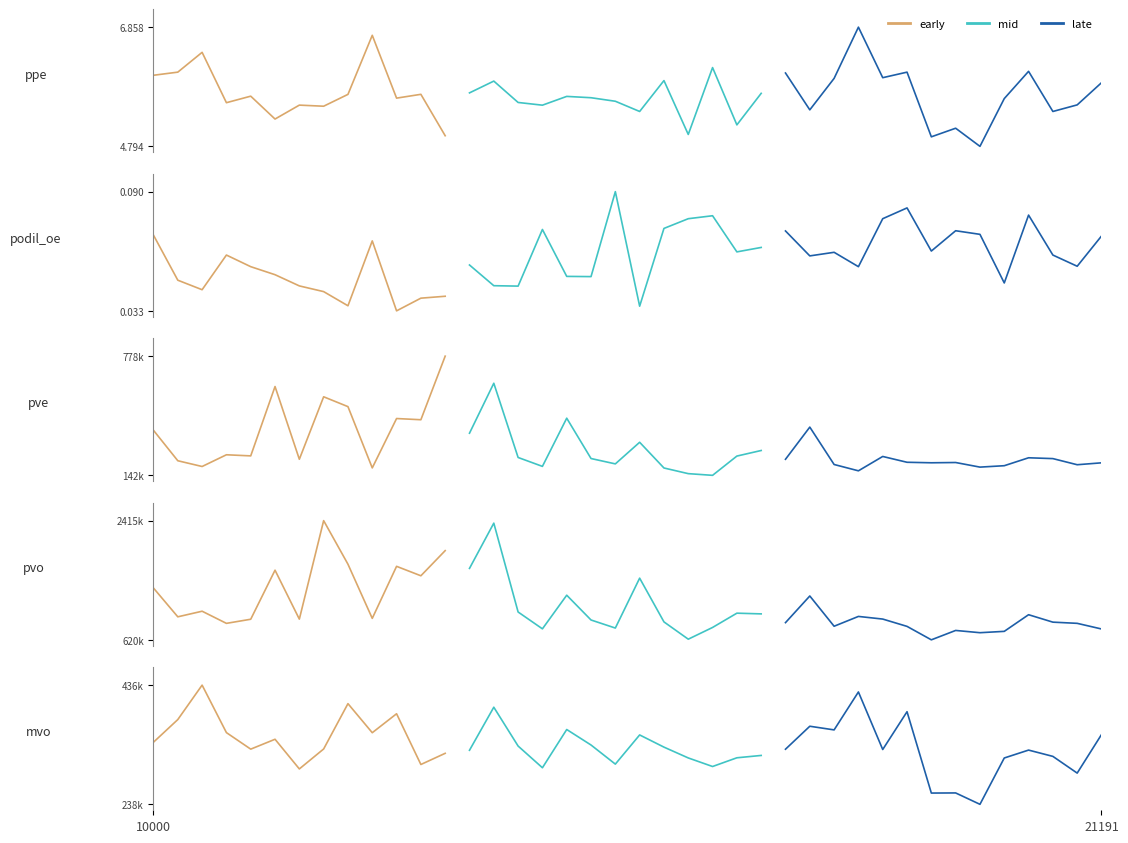

True or false: ppe and mvo intersect in this chart.

False